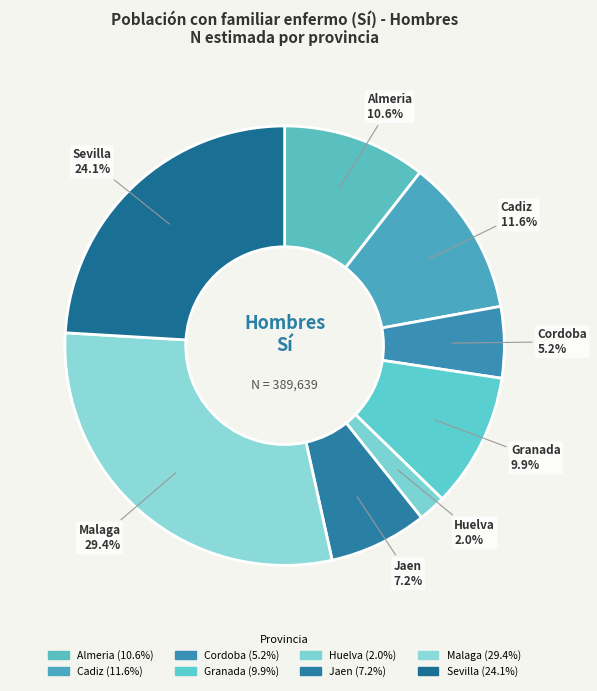

To the nearest percent, what is the difference between the largest and smallest slice percentages?

27%